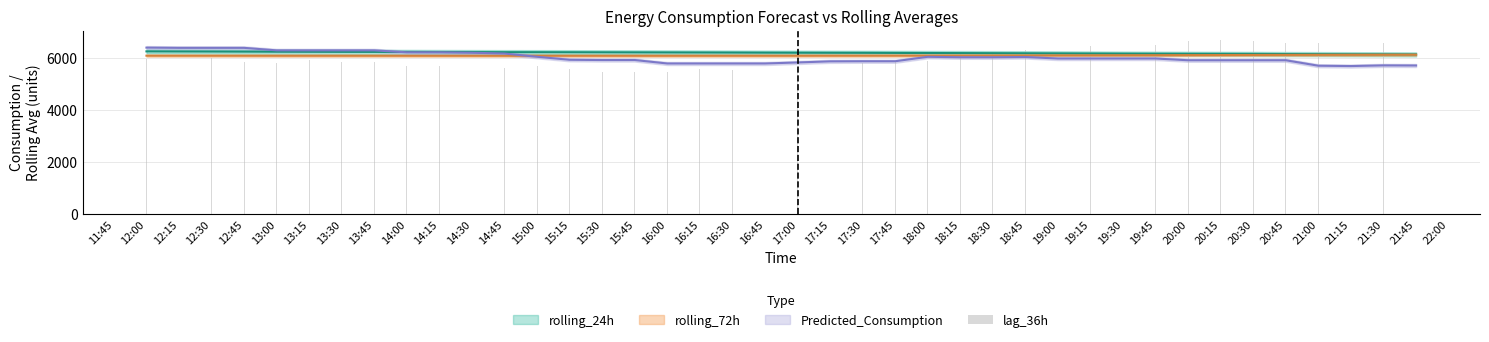

How many data points are above 5888?

19